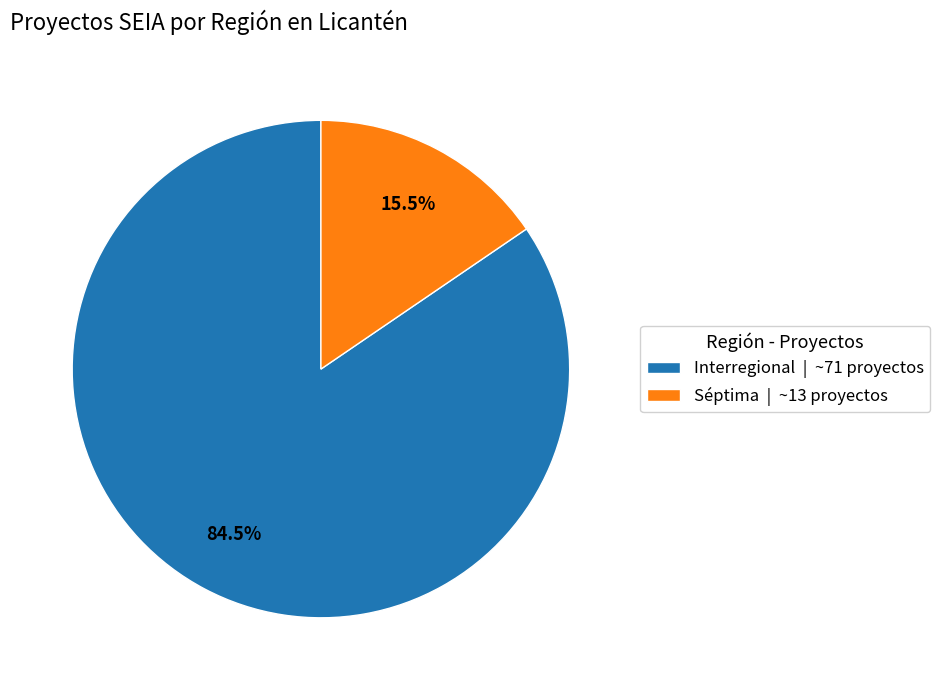

How many slices are in this pie chart?

2